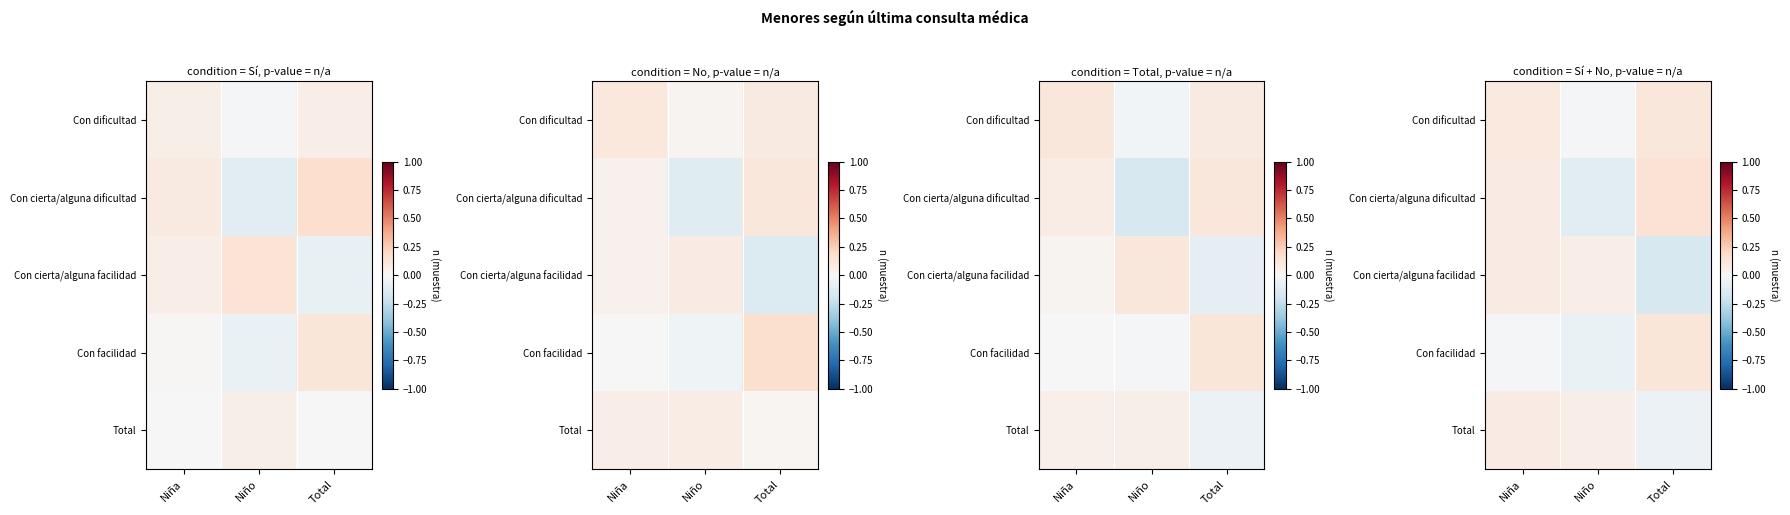

True or false: Con dificultad has a value of 0.1 at Total.

True